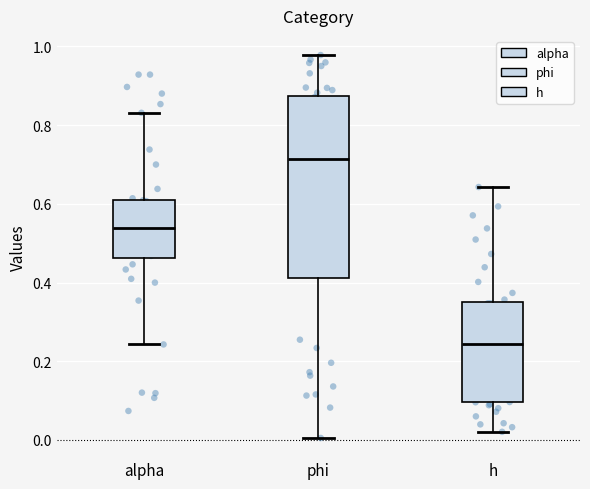

Where does the median line of the box for phi sit on the y-axis? The values are not printed on the chart, so give them approximately, as read against the axis.

0.72